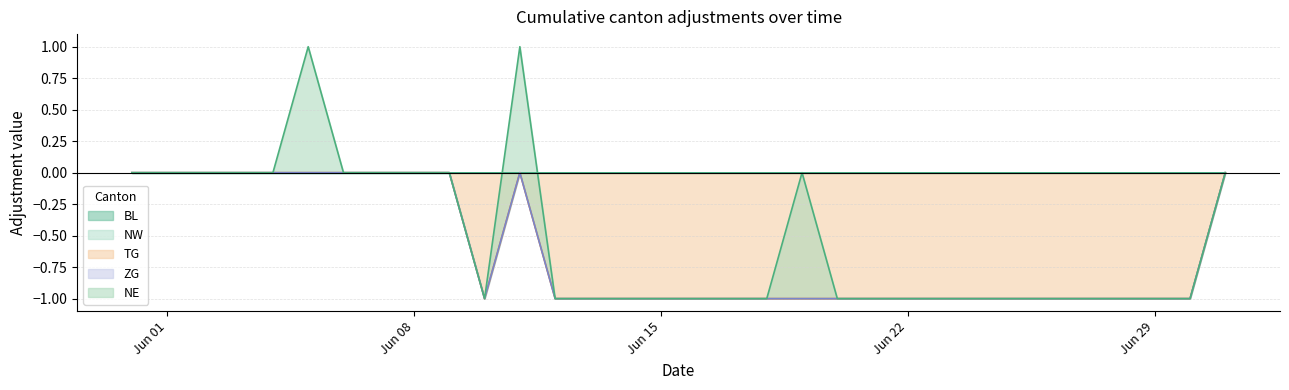

What position from the right is 2020-06-24?

8